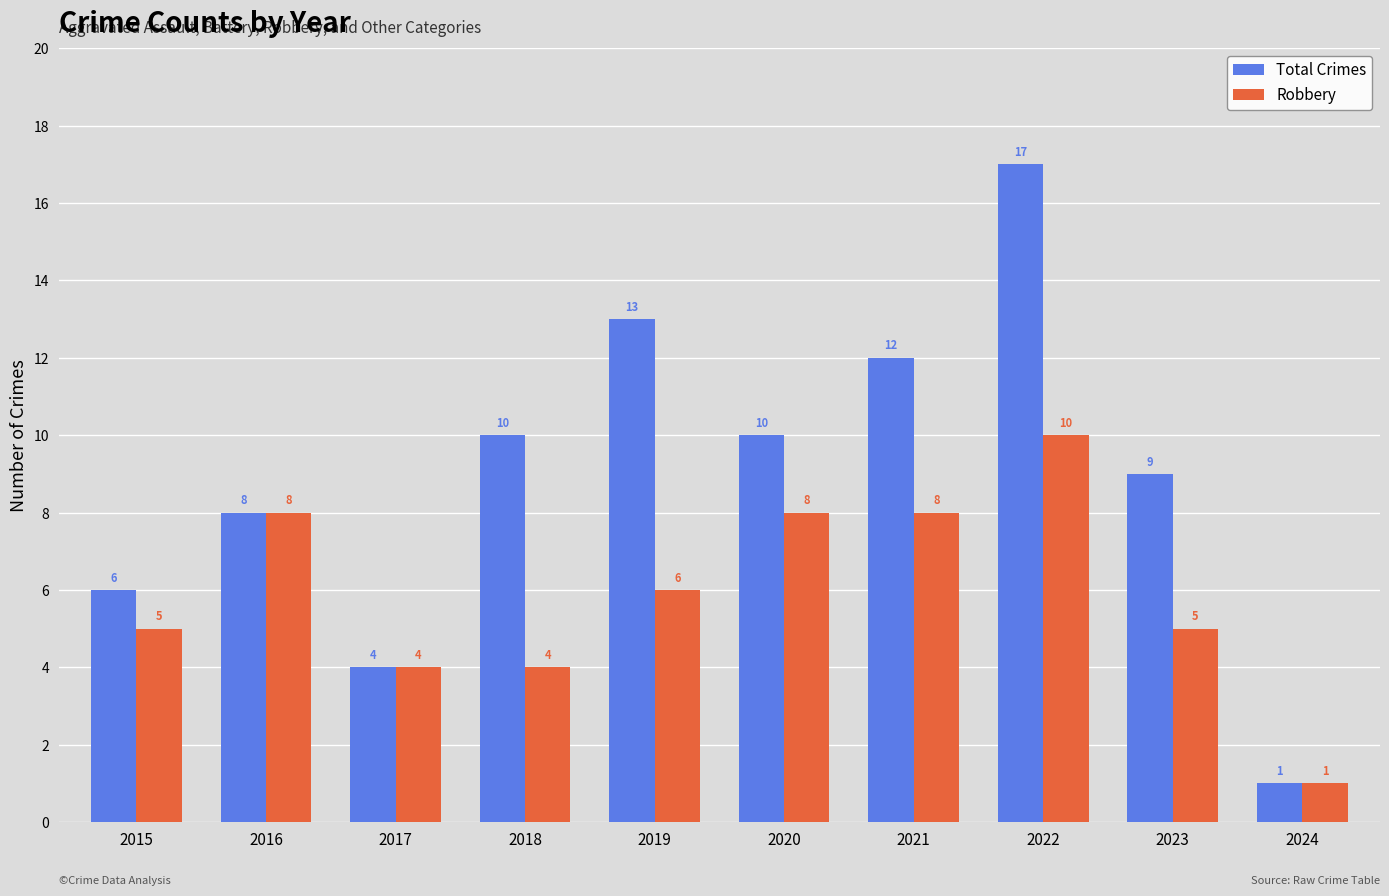

What is the total value across all series at 2021?

20